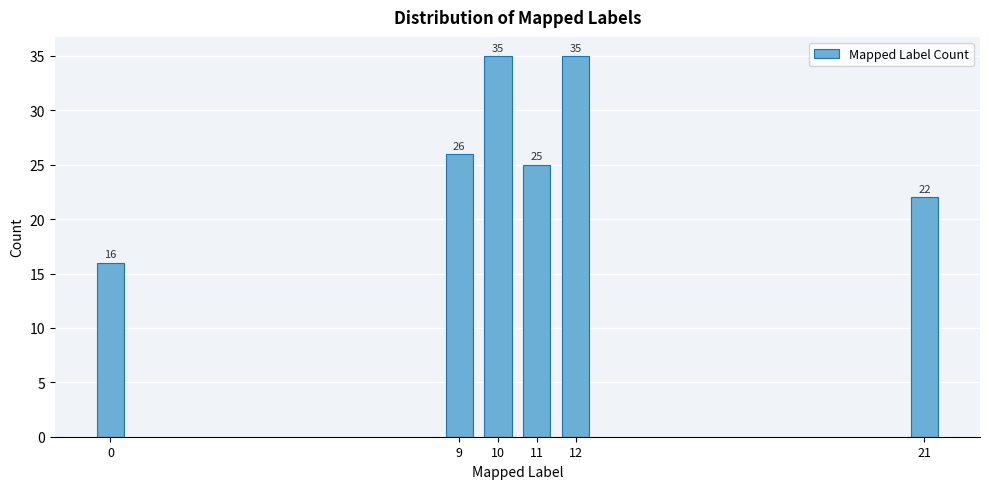

Reading left to right, extract all data points from this chart.

16	26	35	25	35	22